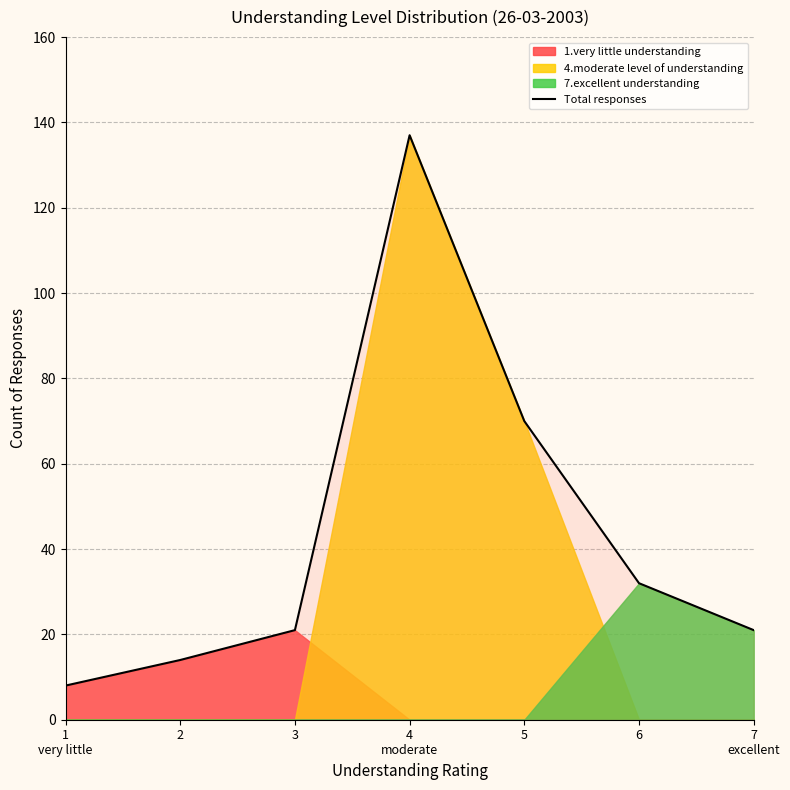

What is the approximate value at 4
moderate?

137